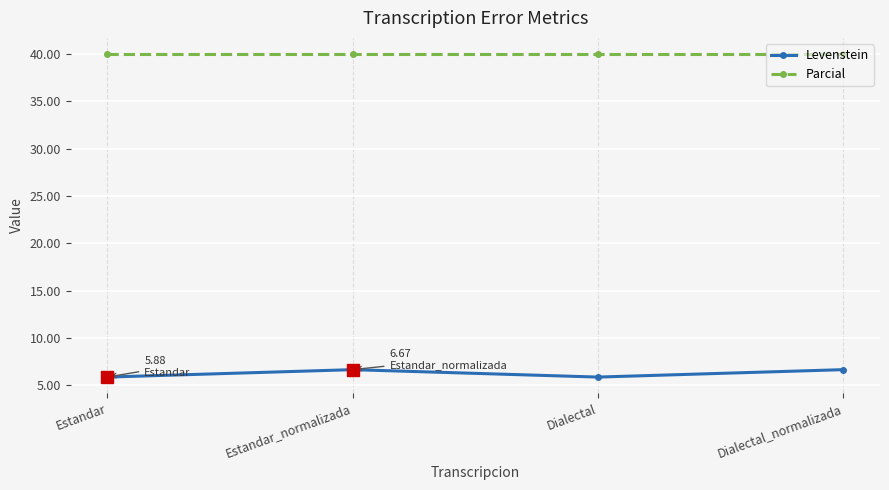

The Parcial series shows 40.0 at Dialectal. True or false?

True